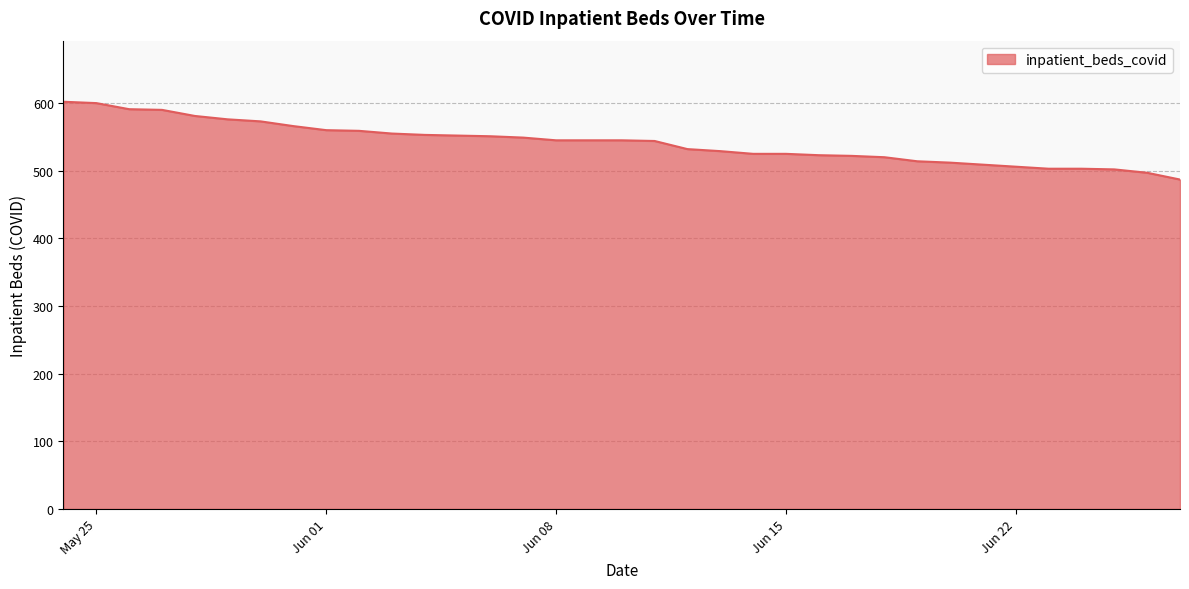

What is the maximum value shown in the chart?

602